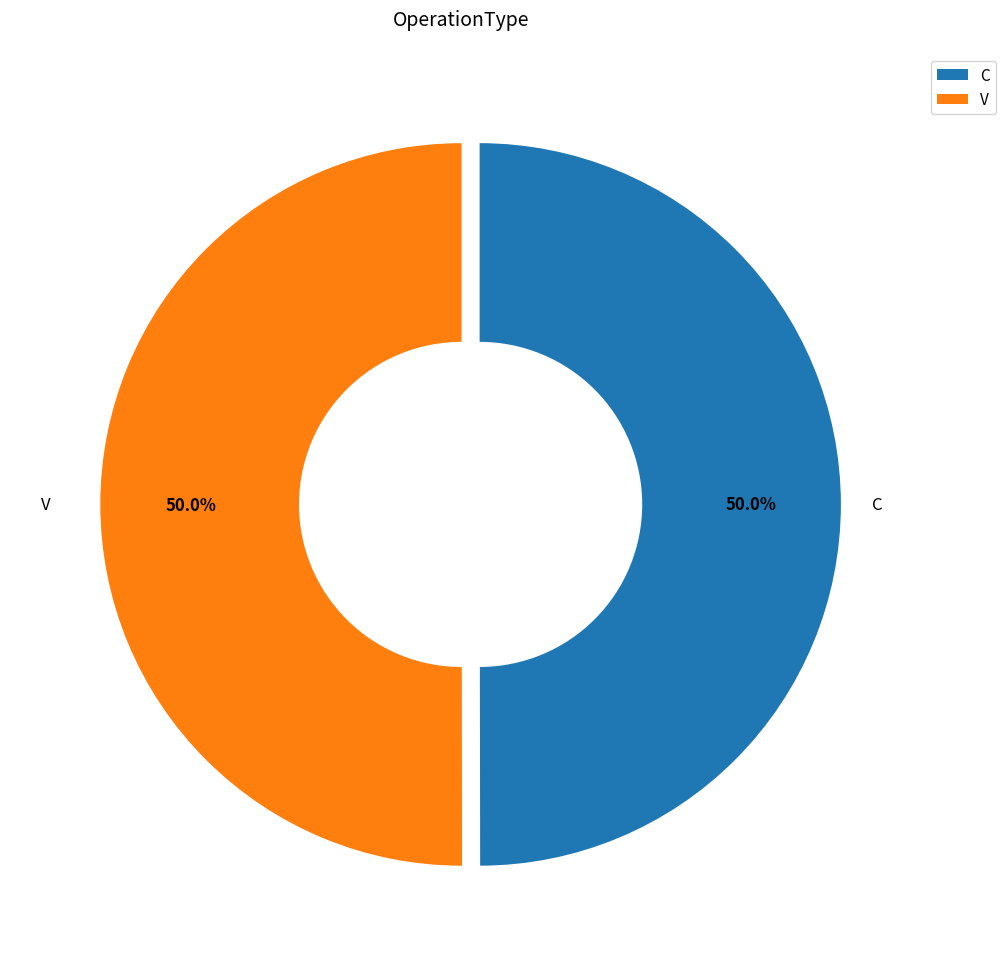

What percentage is the C slice, to the nearest percent?

50%